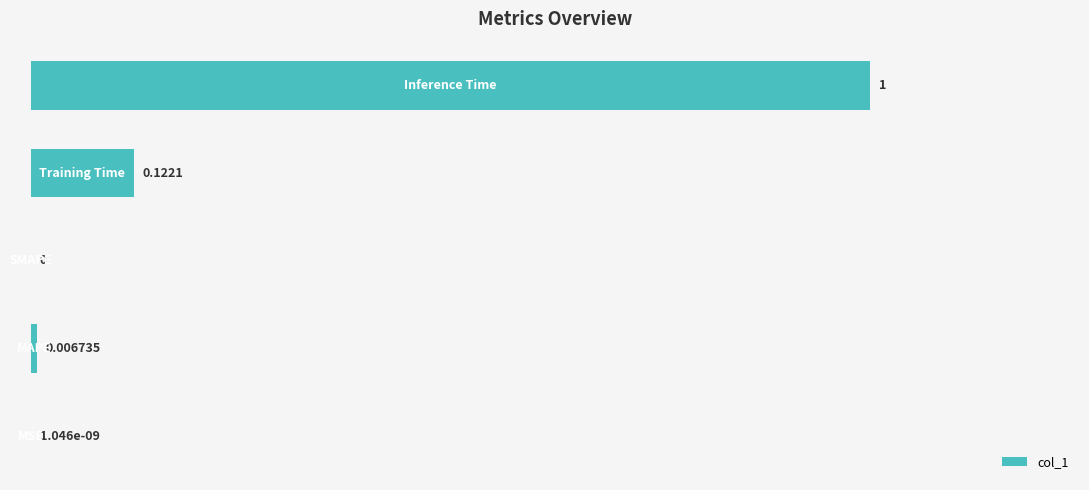

Count the number of categories in the chart.

5